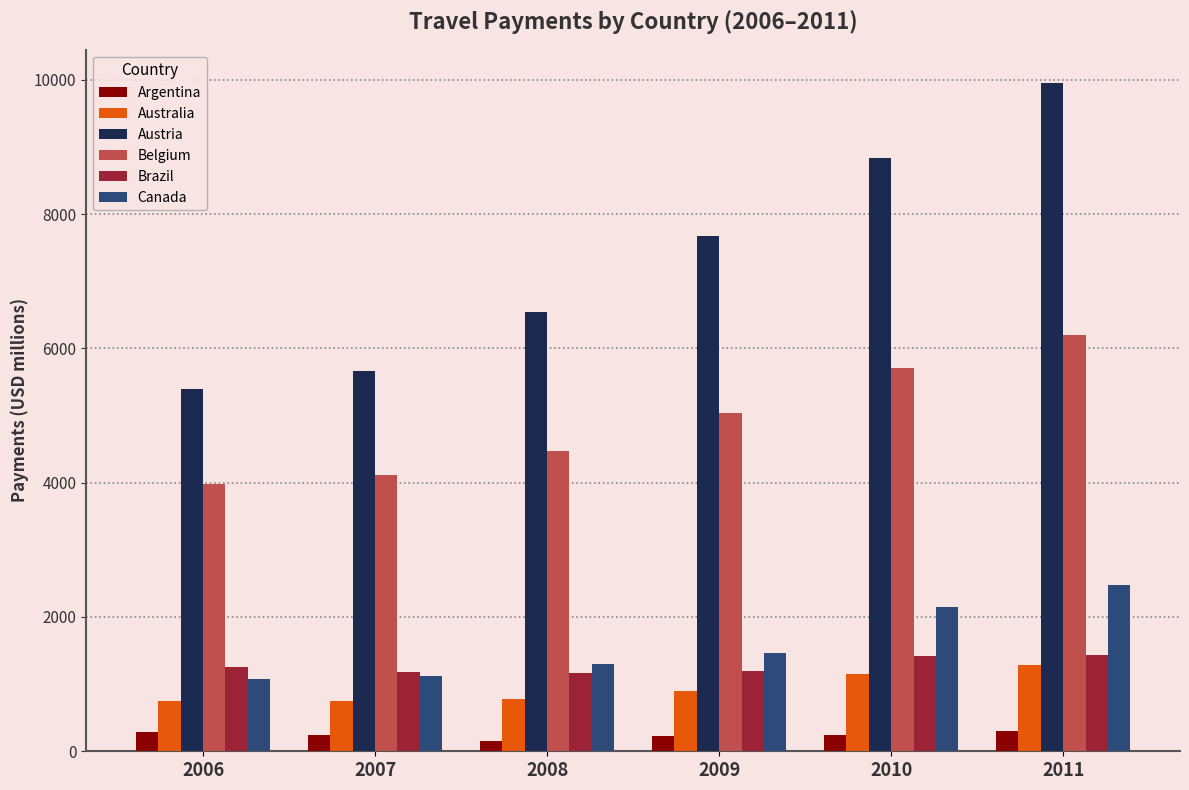

How many bars are there in each group?

6